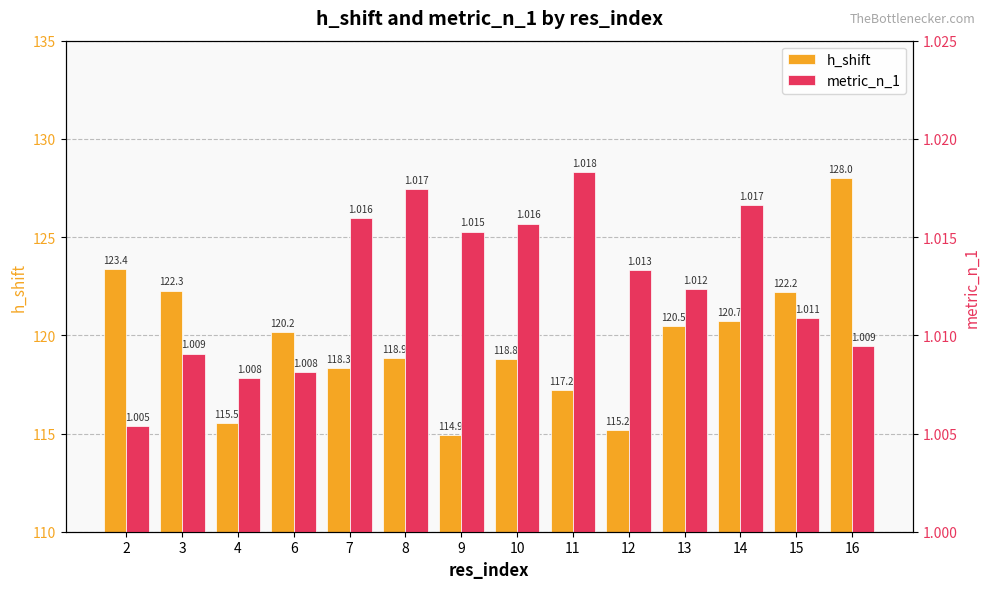

Reading left to right, what are all the values shown in this chart?

h_shift: 123.4	122.3	115.5	120.2	118.3	118.9	114.9	118.8	117.2	115.2	120.5	120.7	122.2	128.0
metric_n_1: 1.0	1.0	1.0	1.0	1.0	1.0	1.0	1.0	1.0	1.0	1.0	1.0	1.0	1.0